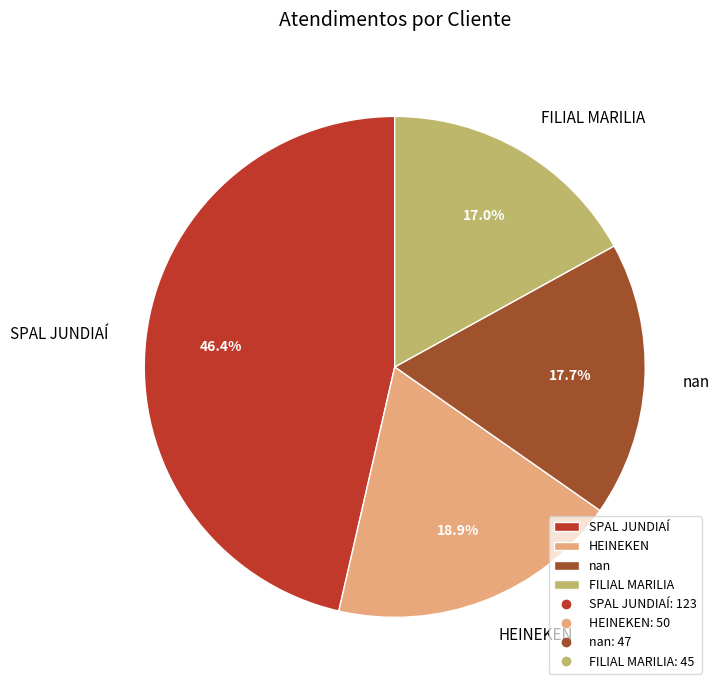

What is the largest slice in the pie chart?

SPAL JUNDIAÍ